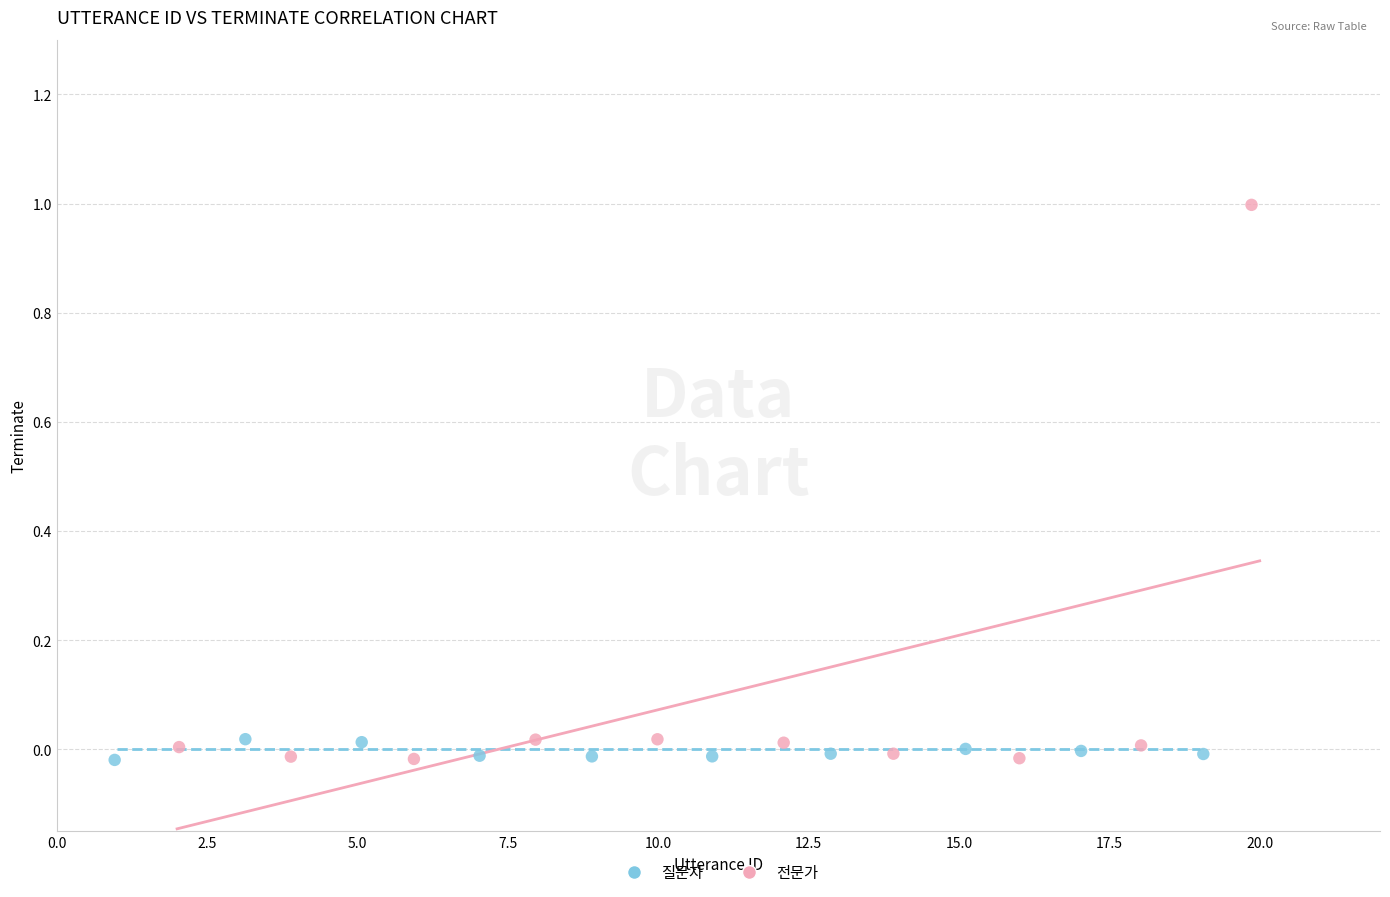

Which series contains the highest Y value?

전문가